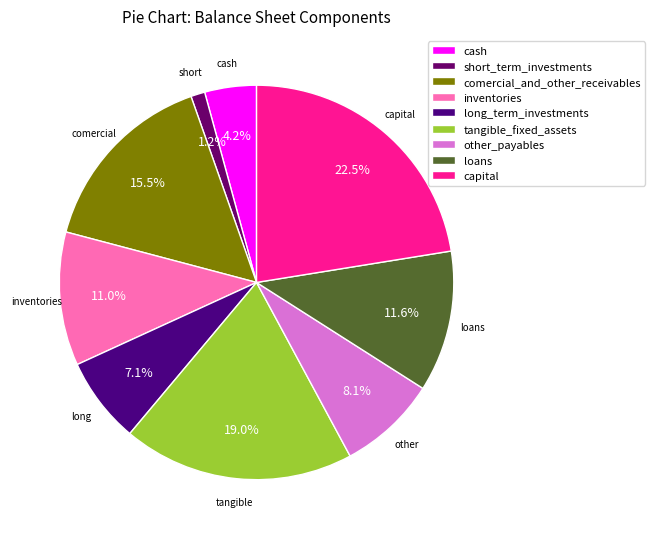

Is it true that other_payables is 8% of the pie?

True